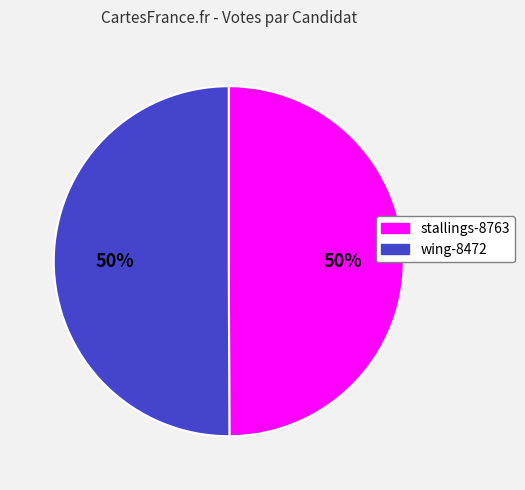

To the nearest percent, what portion does stallings-8763 represent?

50%